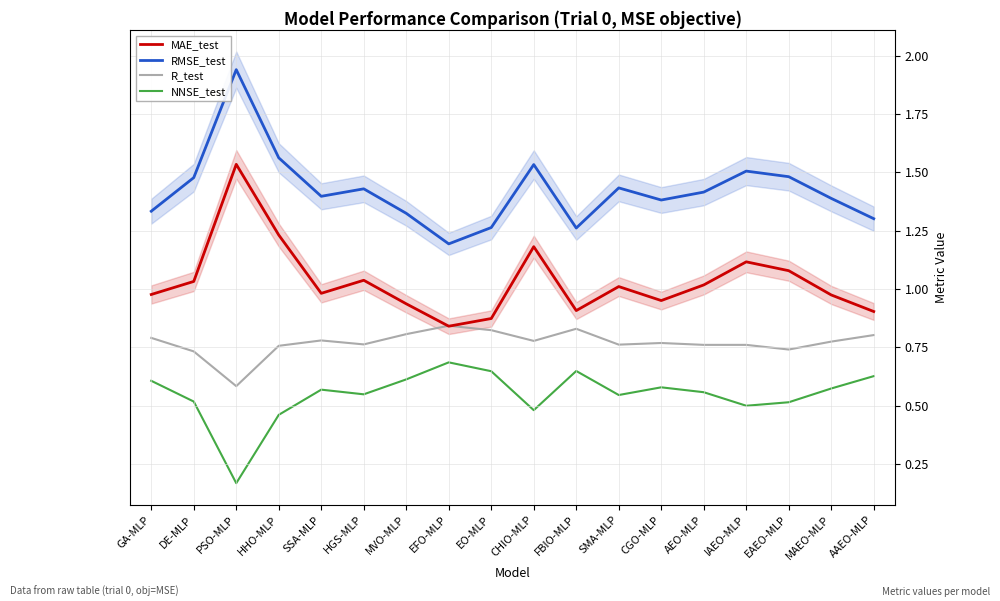

True or false: RMSE_test and NNSE_test intersect in this chart.

False